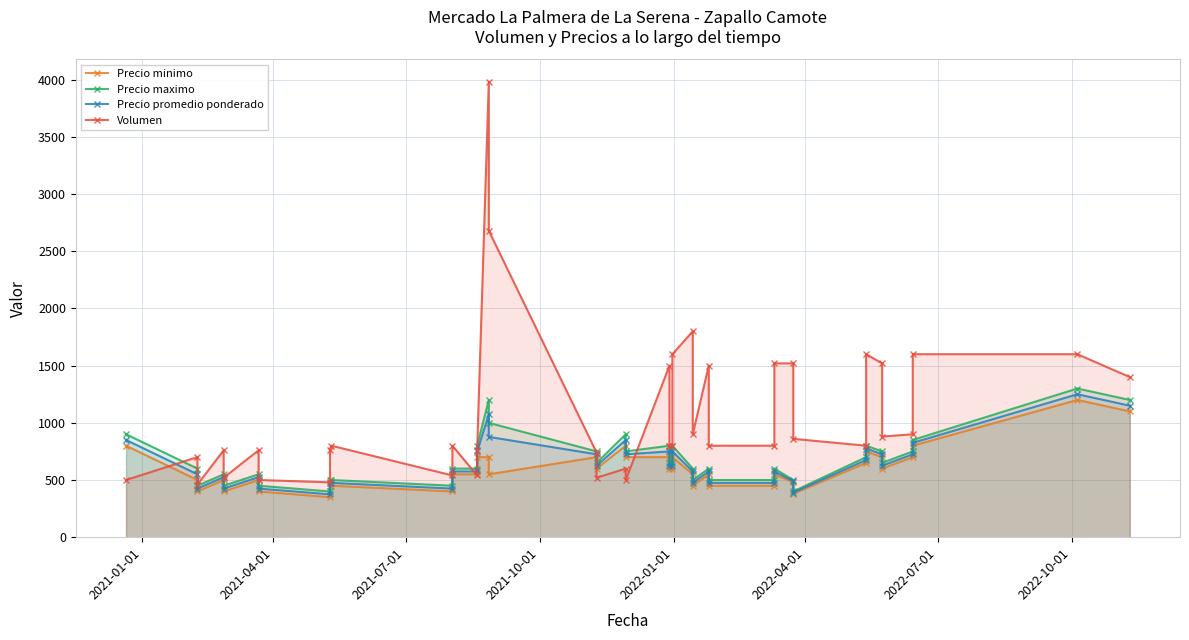

At how many categories does at least one series exceed 2524?

2